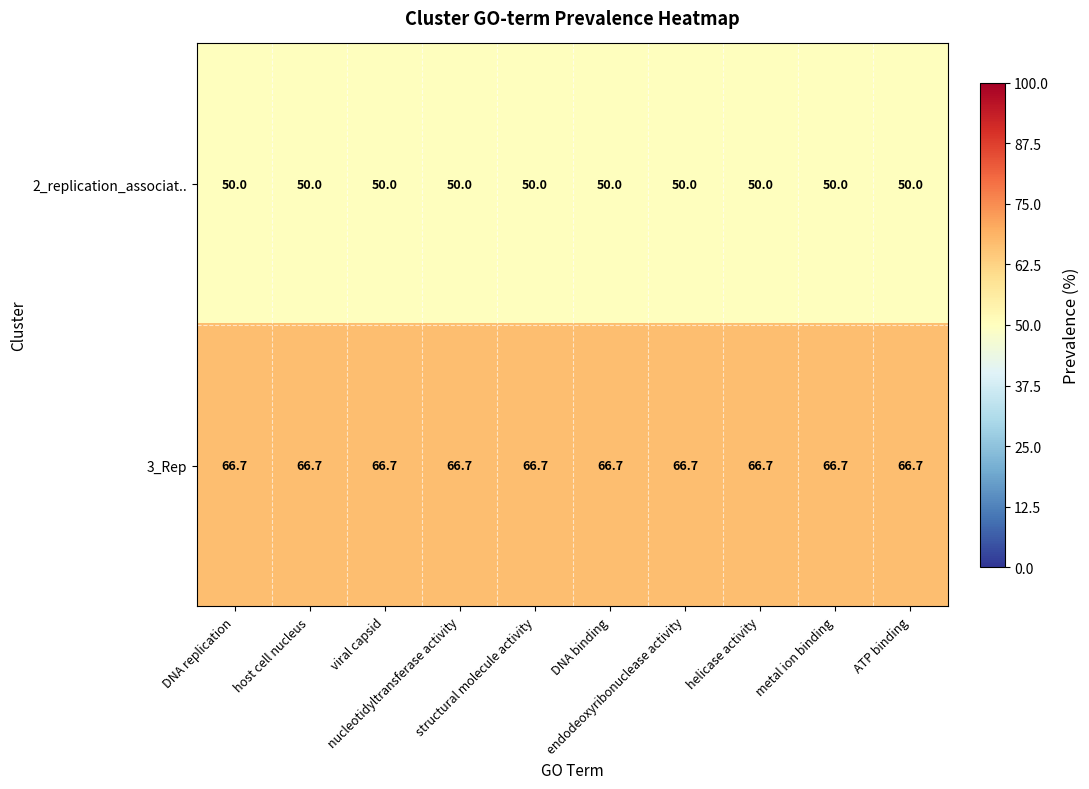

What is the minimum value for 3_Rep?

66.7